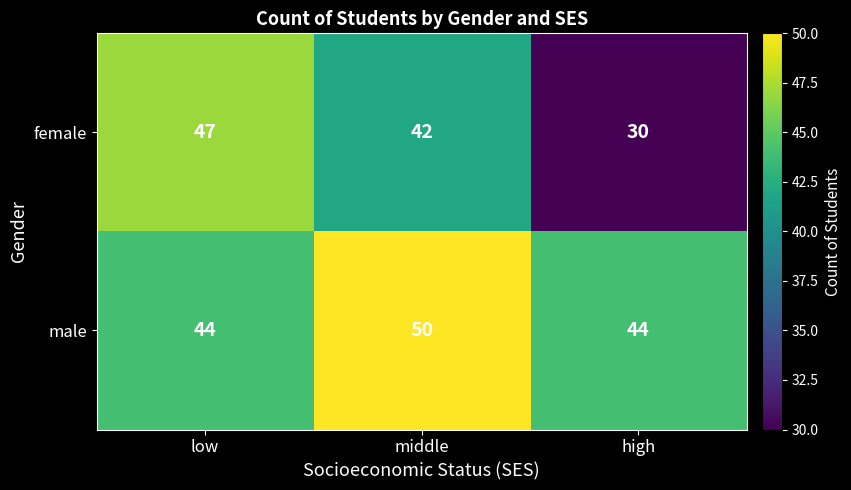

Which category has the highest value across all series?

middle